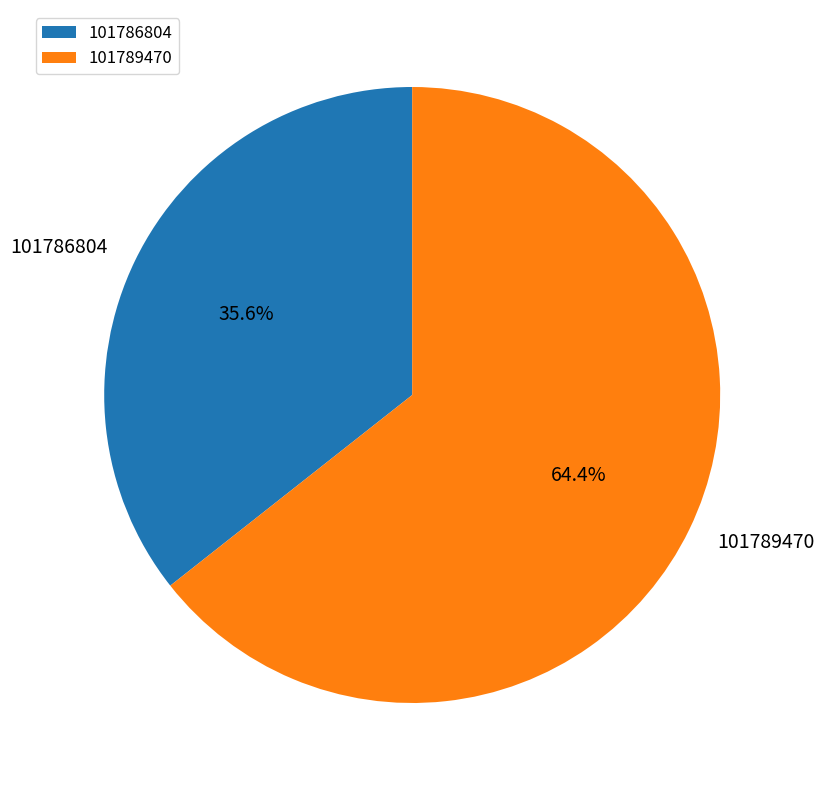

Is there any slice that represents more than half of the pie?

Yes